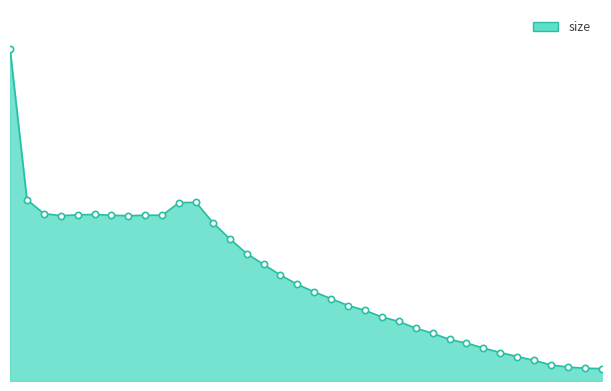

At which category does the data reach its first local peak?

5